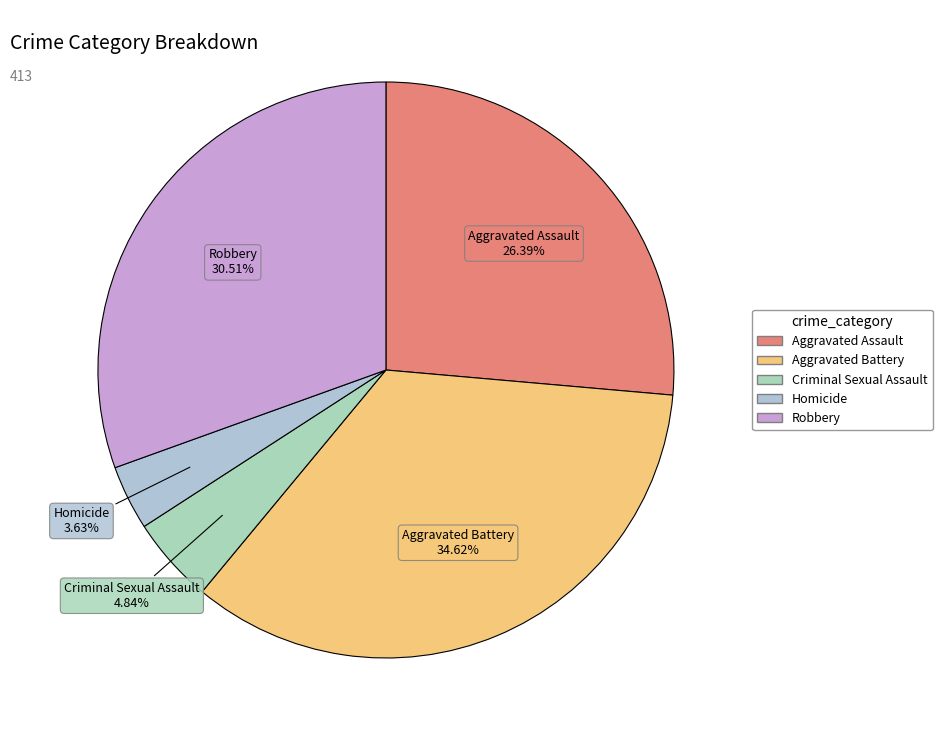

Which has a higher value, Robbery or Aggravated Battery?

Aggravated Battery